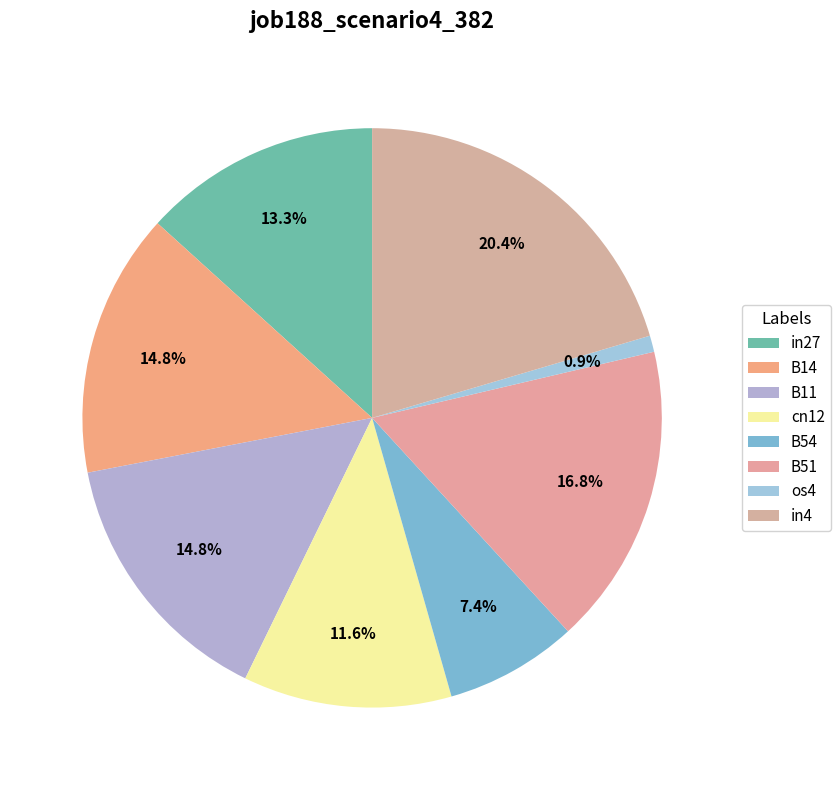

How many segments does this pie chart have?

8